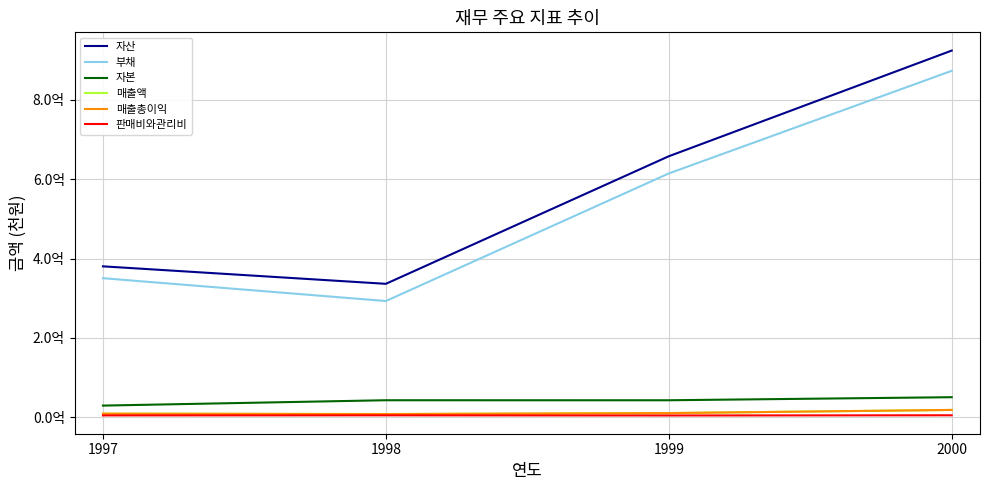

What is the value of the 매출액 point at the 4th from the left?

18906594